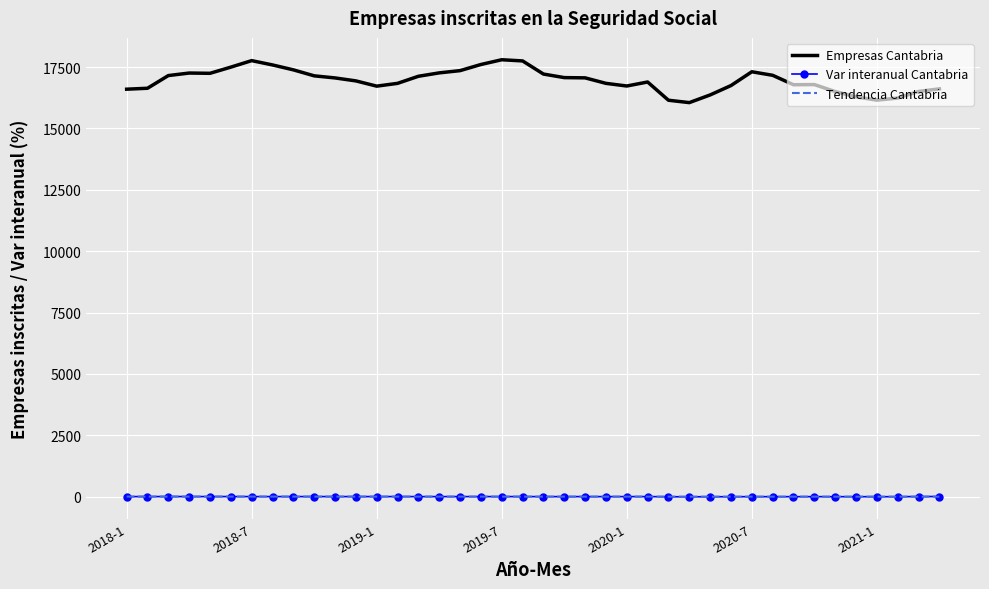

Which series has the largest total across all categories?

Empresas Cantabria